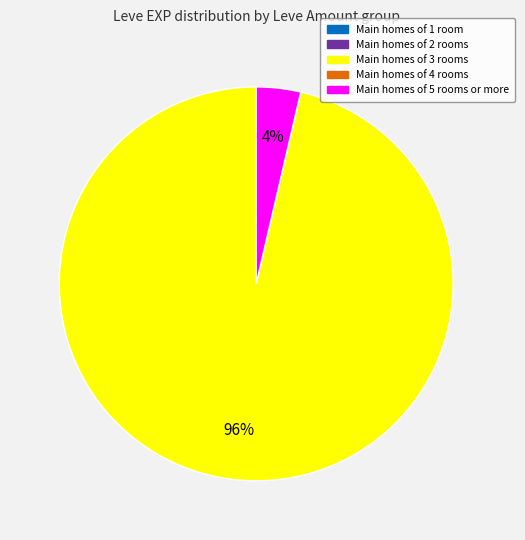

Is there a majority slice in this chart?

Yes